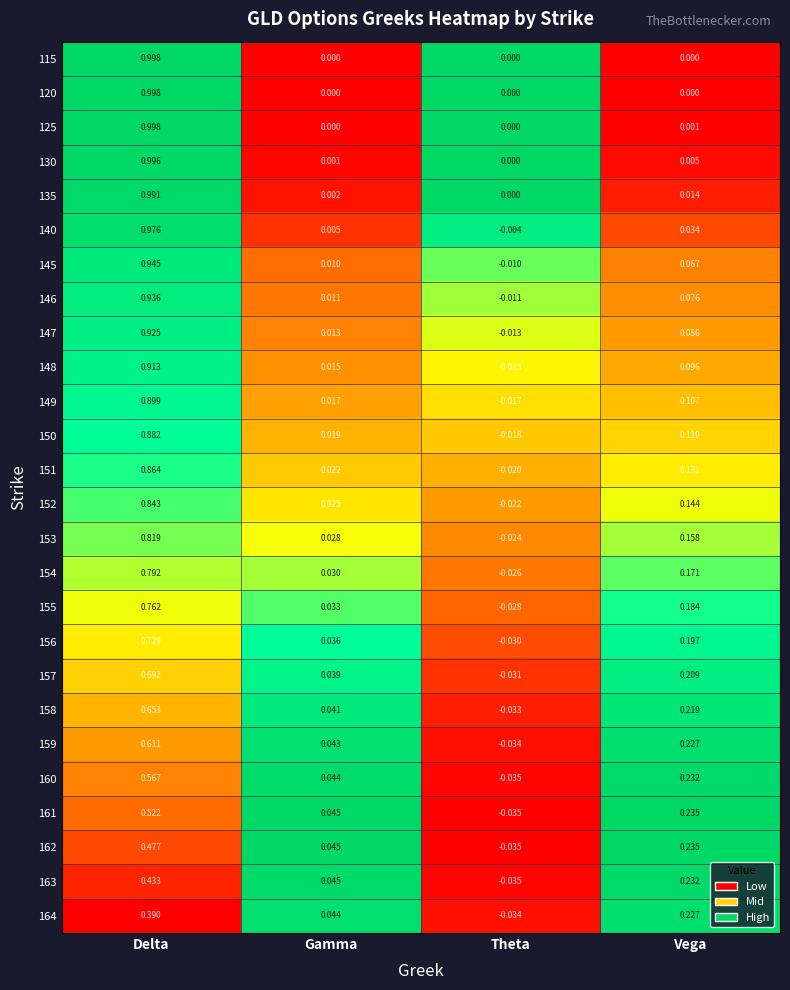

Rank the categories by 160 value from lowest to highest.

Theta, Gamma, Vega, Delta